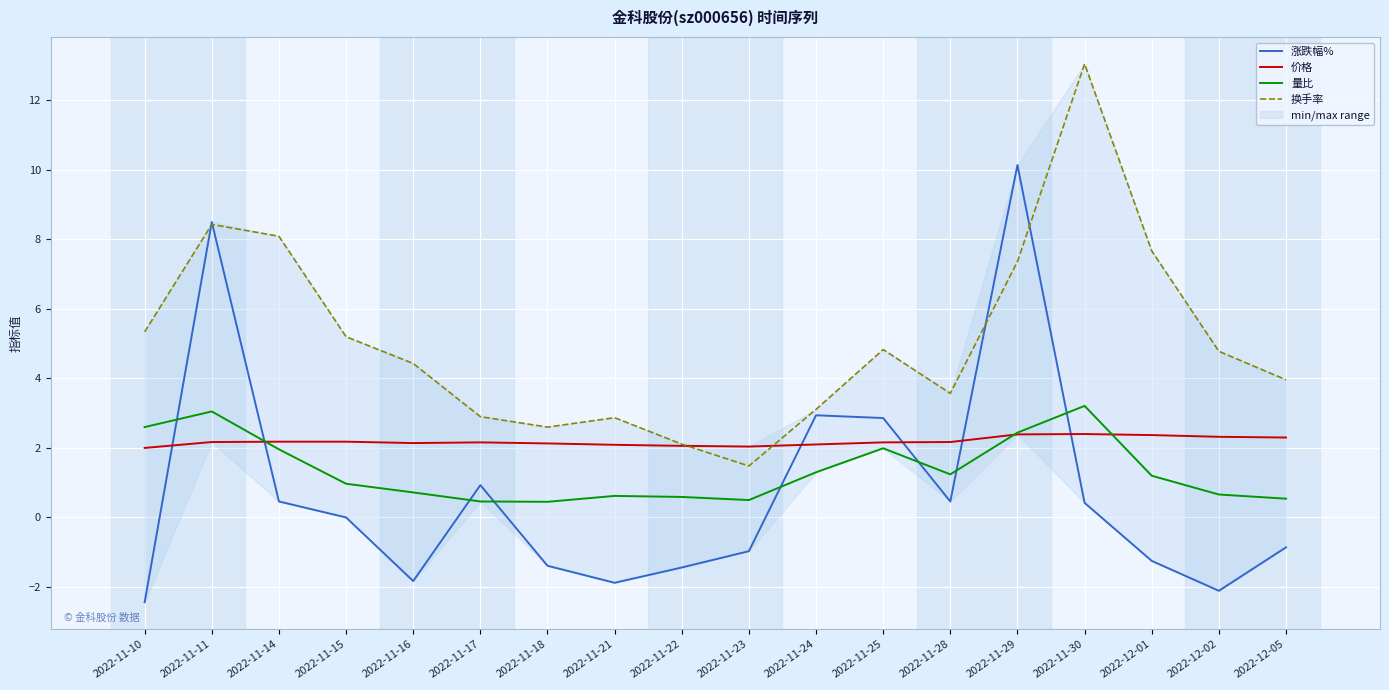

Which series has the widest spread of values?

涨跌幅%